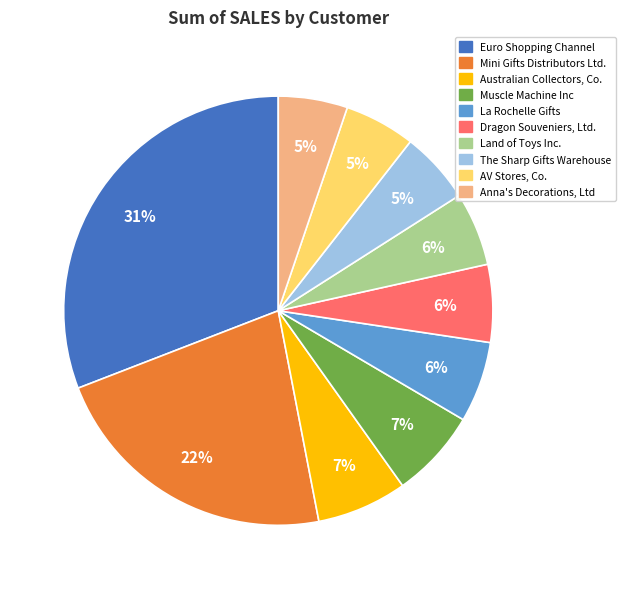

To the nearest percent, what is the difference between the largest and smallest slice percentages?

26%